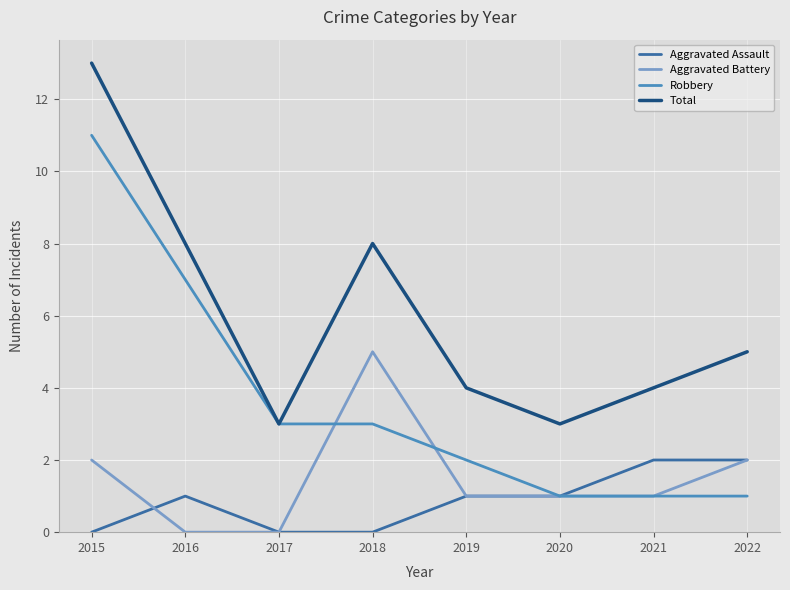

What is the difference between the highest and lowest values at 2016?

8